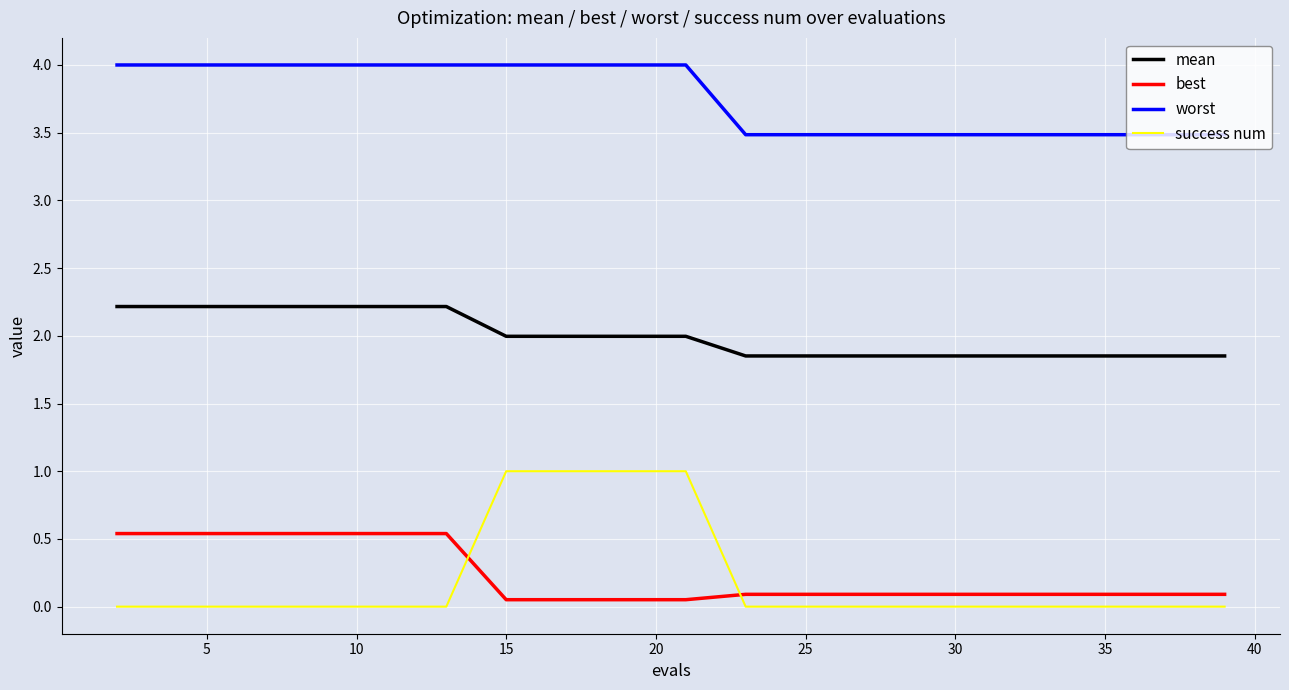

What are all the series names shown in the legend?

mean, best, worst, success num